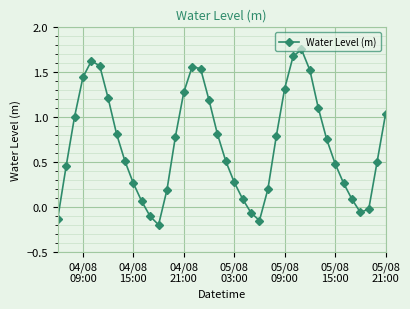

What is the sum of all values?

27.9